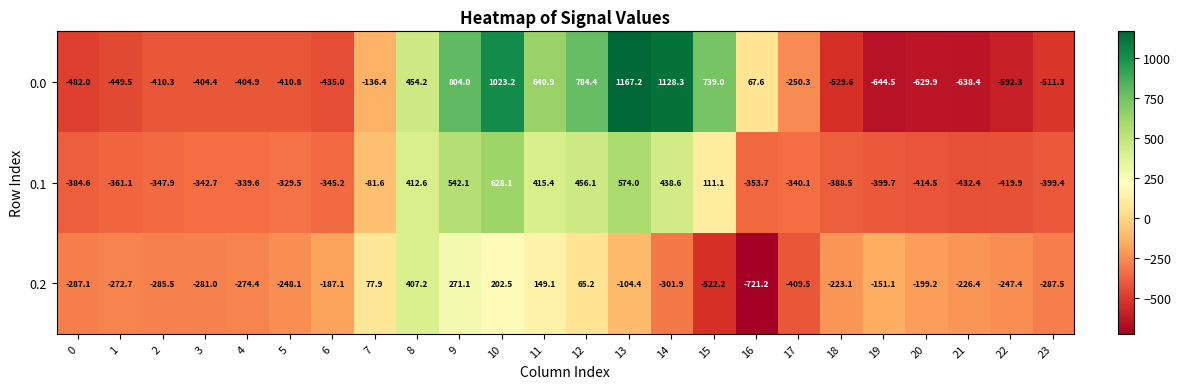

The 0.2 series shows 98.2 at 10. True or false?

False